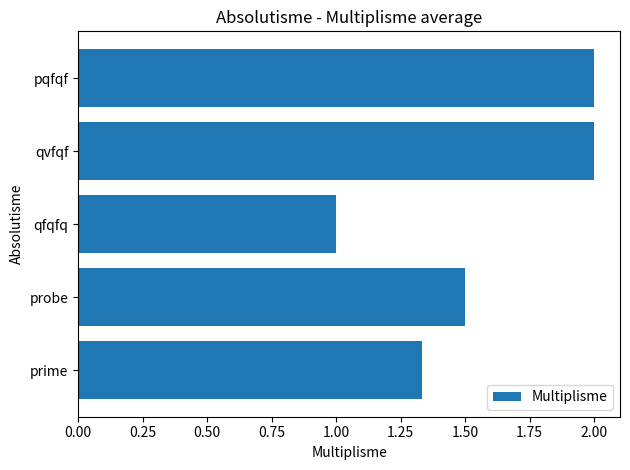

The value at qfqfq is 0.5. True or false?

False